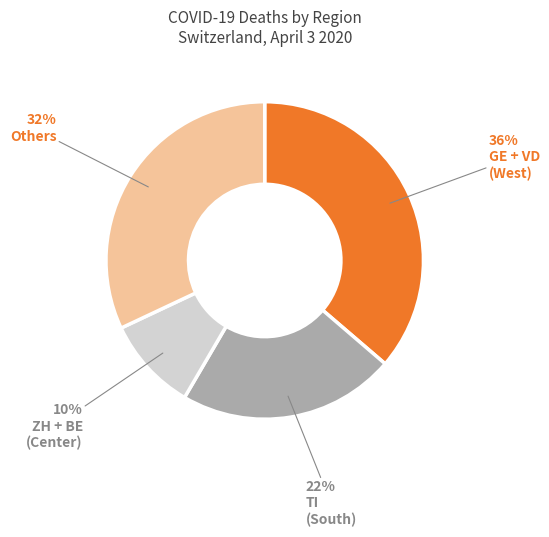

Is there a majority slice in this chart?

No